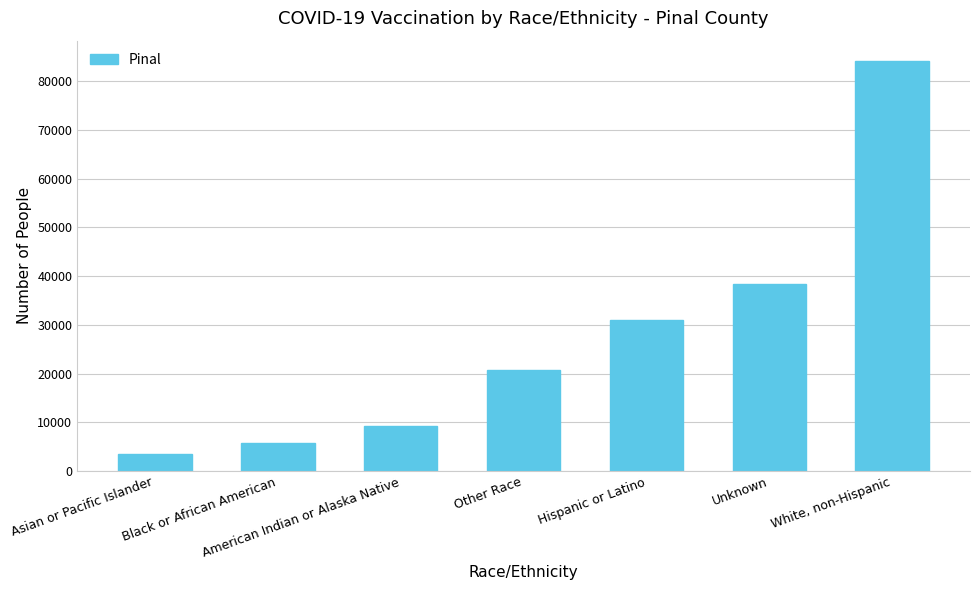

Between American Indian or Alaska Native and Hispanic or Latino, which is larger?

Hispanic or Latino